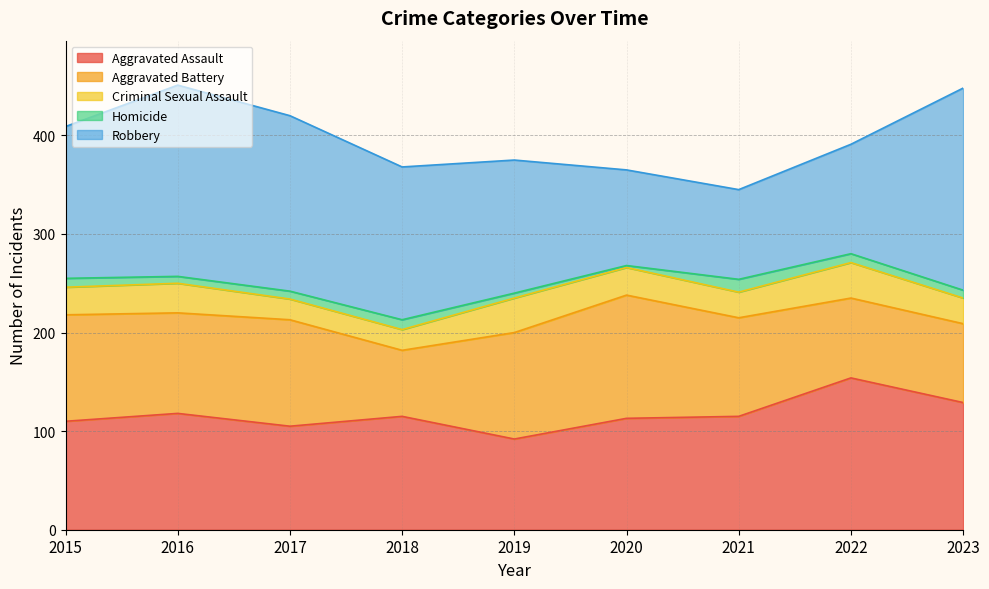

Where is Aggravated Assault nearest to the value 123?

2016